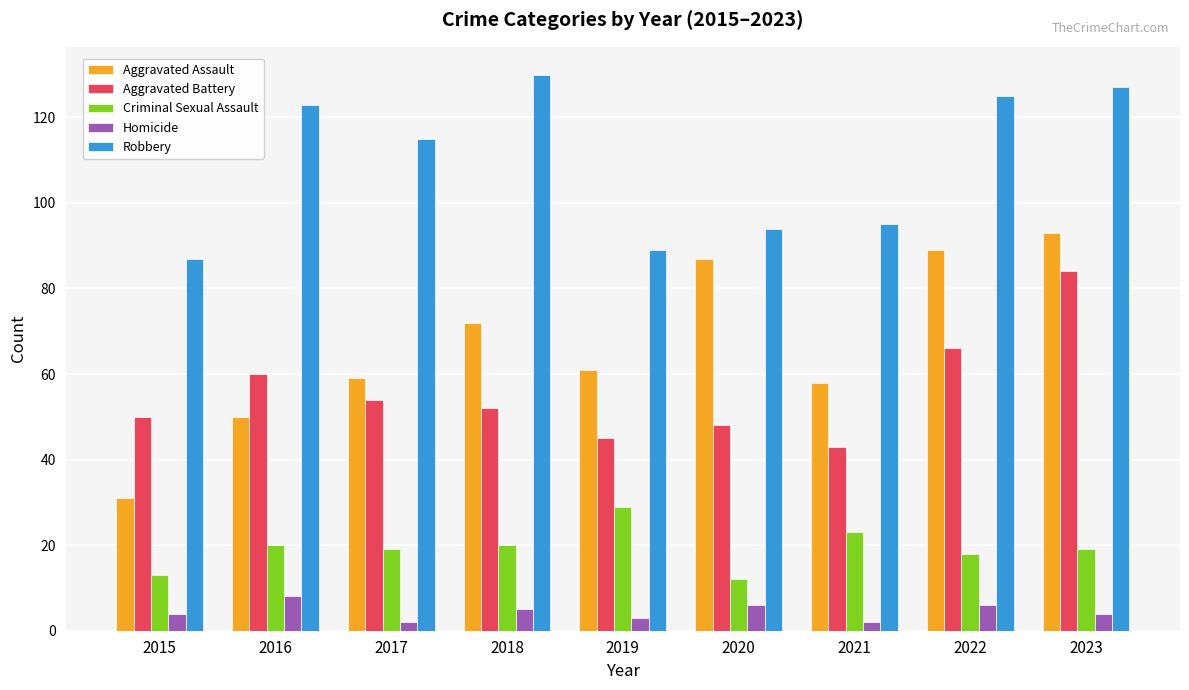

List the labels in order of Aggravated Battery value, largest first.

2023, 2022, 2016, 2017, 2018, 2015, 2020, 2019, 2021